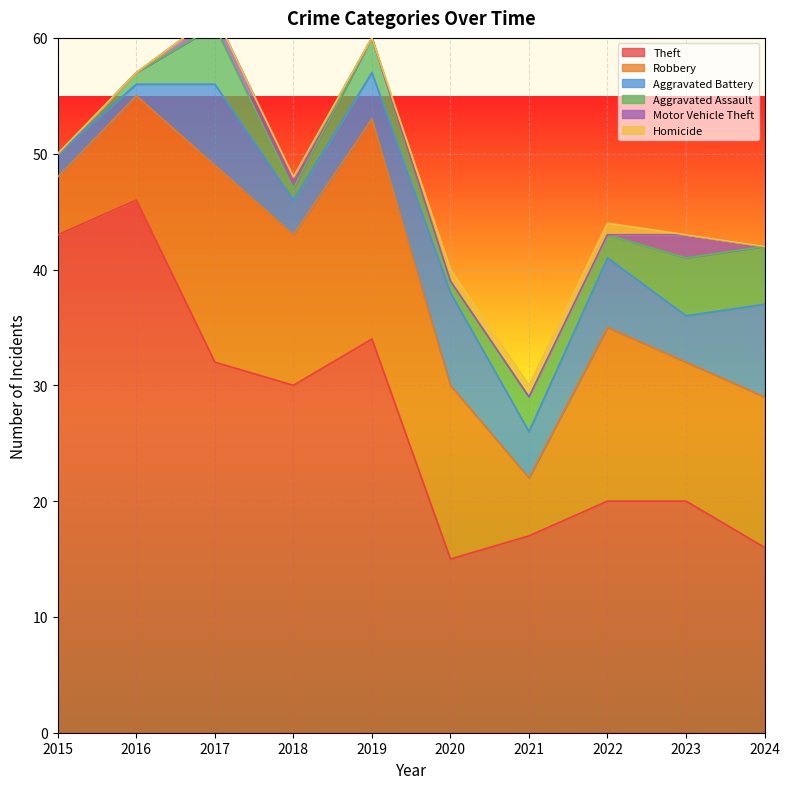

What is the greatest value displayed?

46